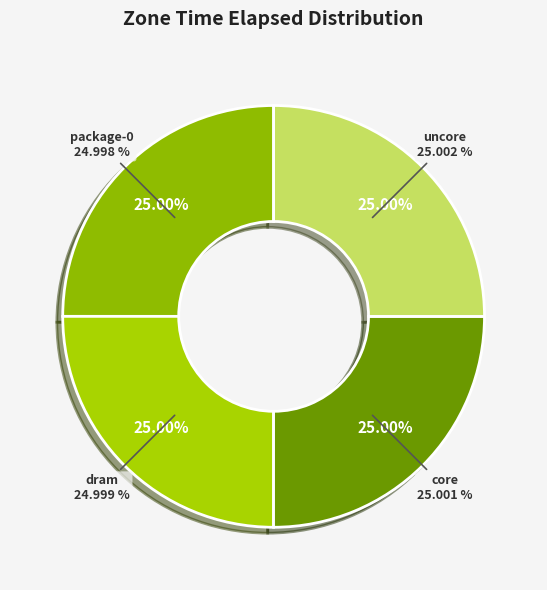

The uncore slice represents 13% of the pie. True or false?

False